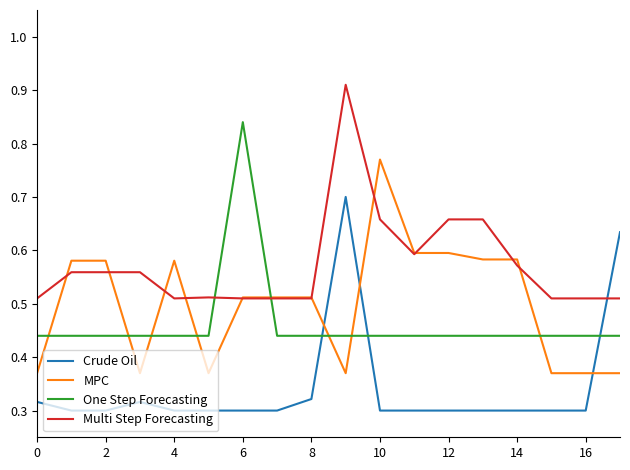

Which series has the largest total across all categories?

Multi Step Forecasting